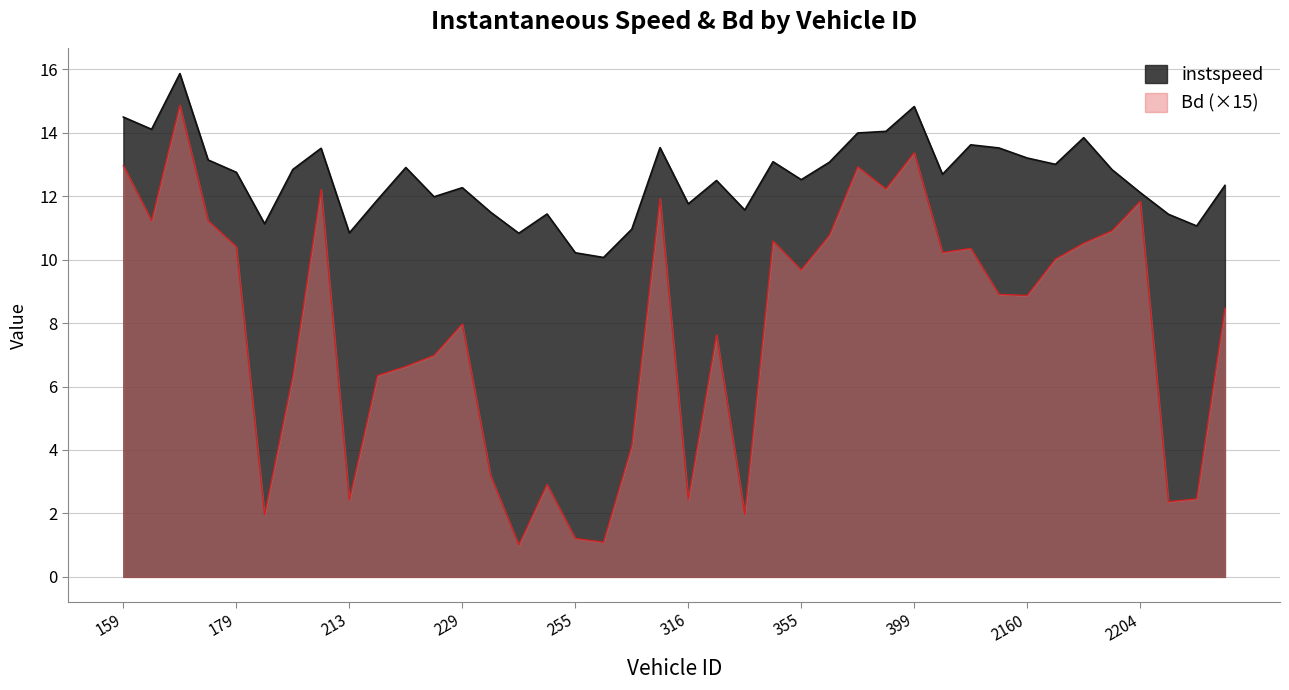

List the series in order of their overall mean, lowest first.

Bd (×15), instspeed